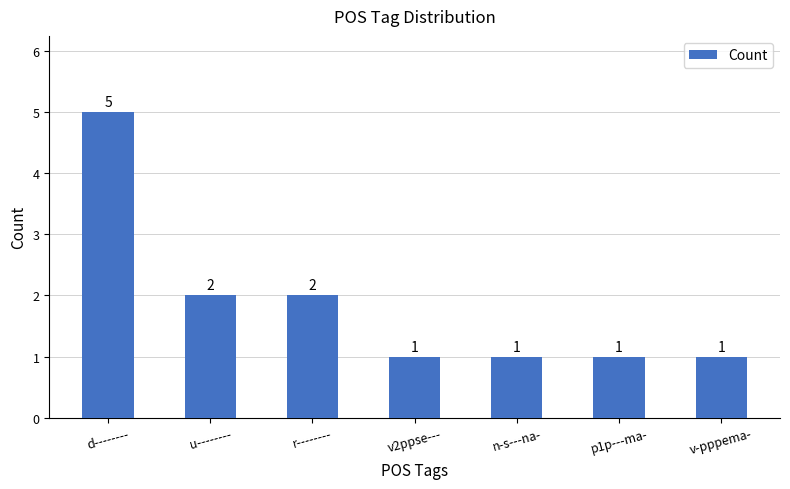

Does the chart contain any negative values?

No